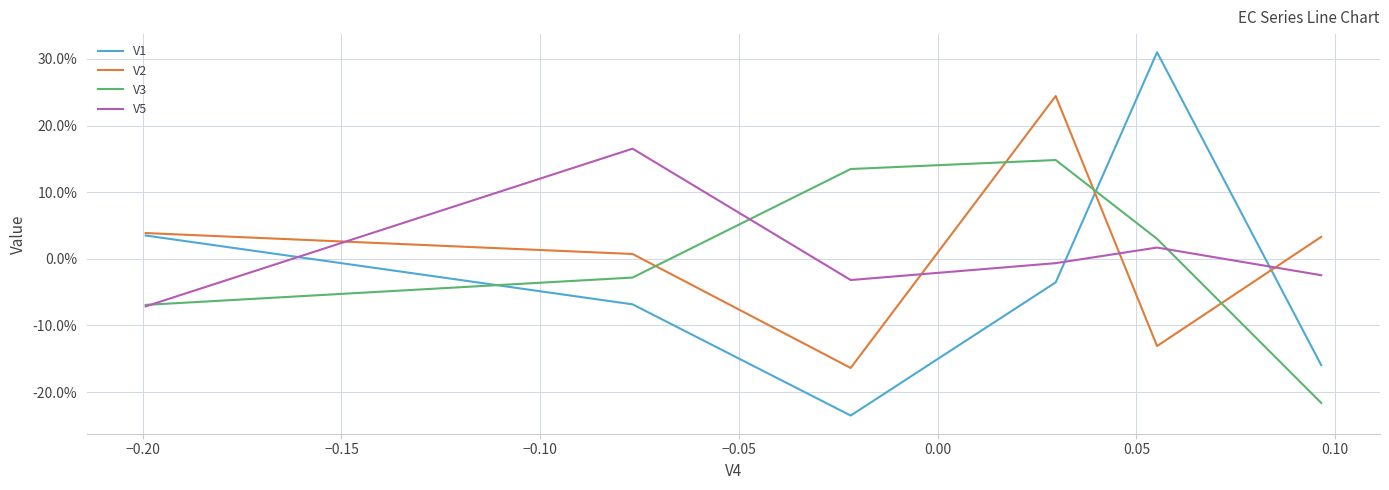

What are all the series names shown in the legend?

V1, V2, V3, V5